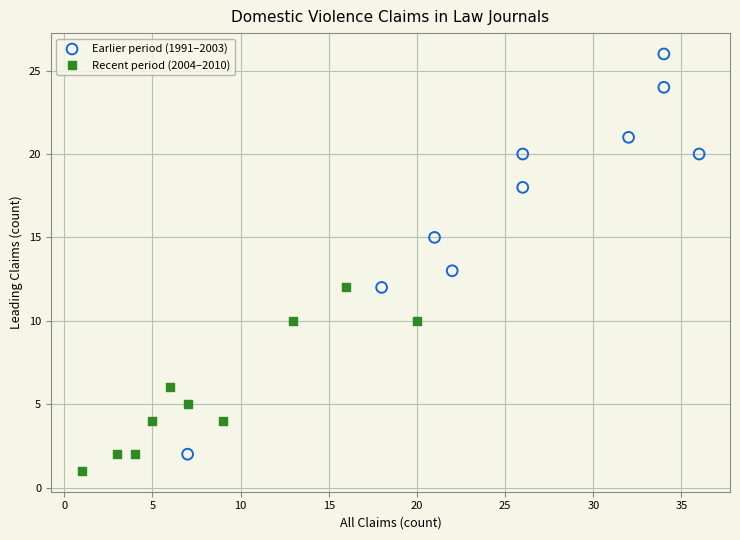

What are all the series names shown in the legend?

Earlier period (1991–2003), Recent period (2004–2010)